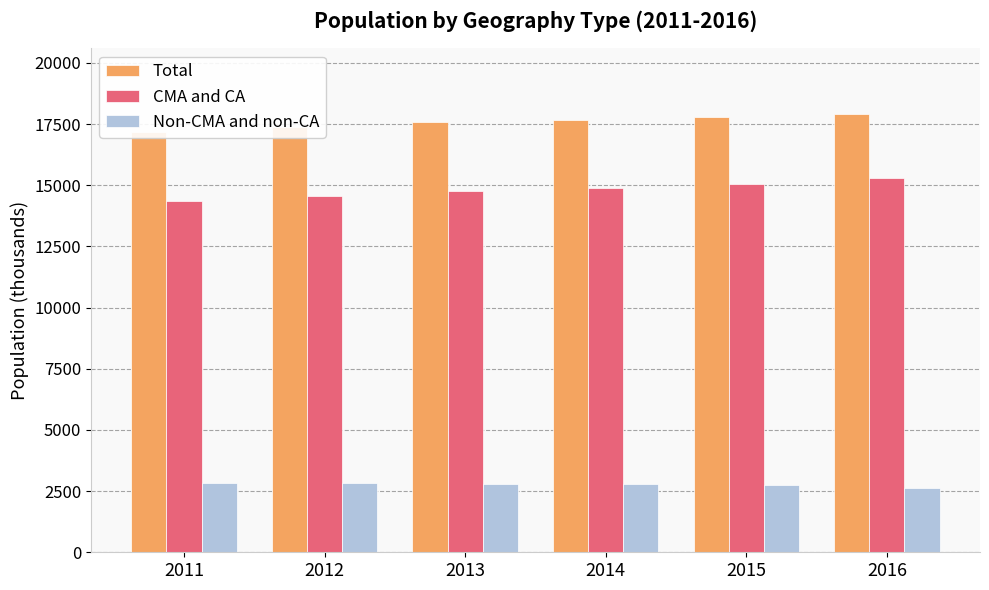

How many groups of bars are there?

6